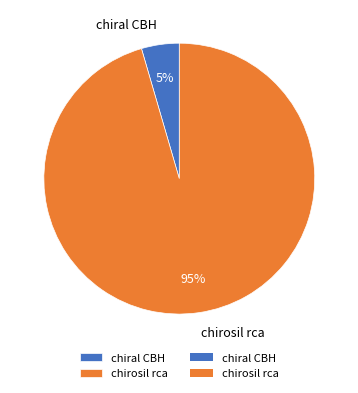

Which category accounts for the majority?

chirosil rca